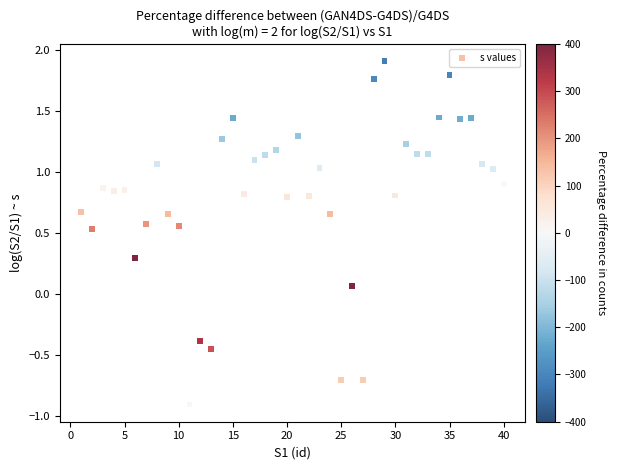

What is the range of X values (max minus min)?

39.0